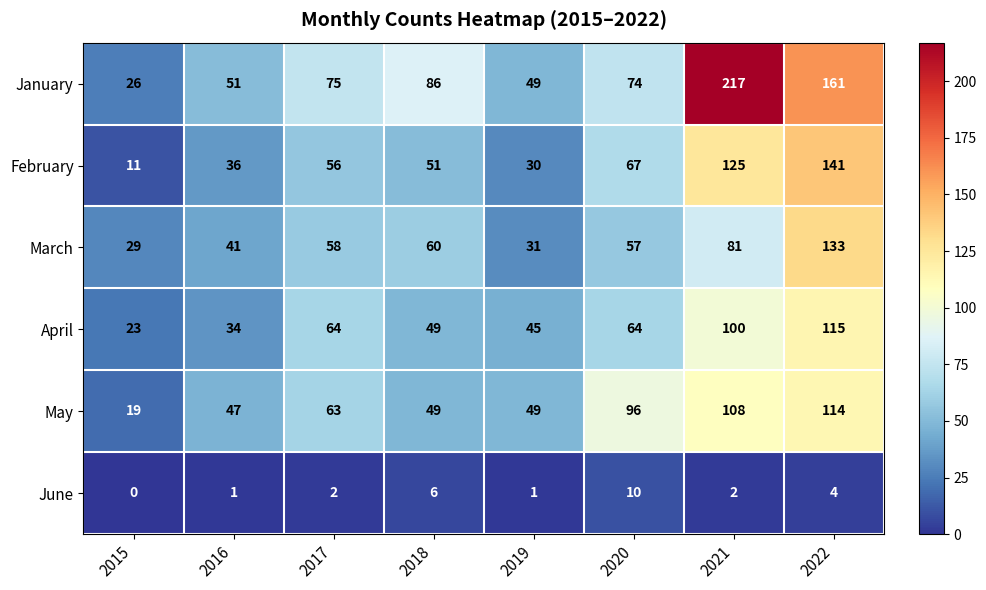

What value does the April series have at 2022, to the nearest 5?

115